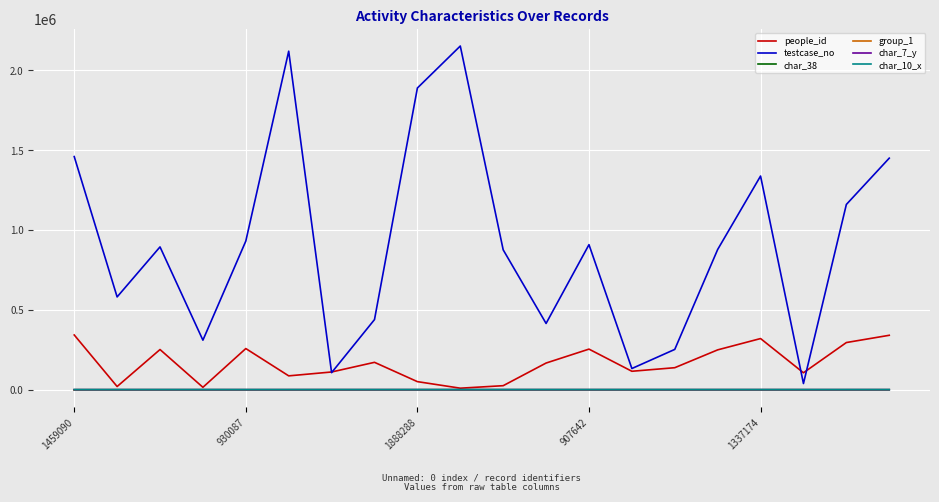

Which series has the largest total across all categories?

testcase_no